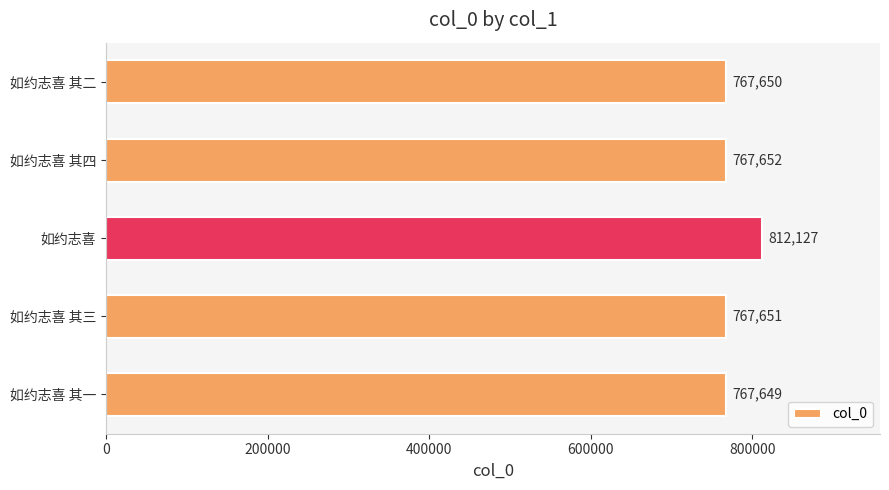

Which has a higher value, 如约志喜 其三 or 如约志喜 其一?

如约志喜 其三